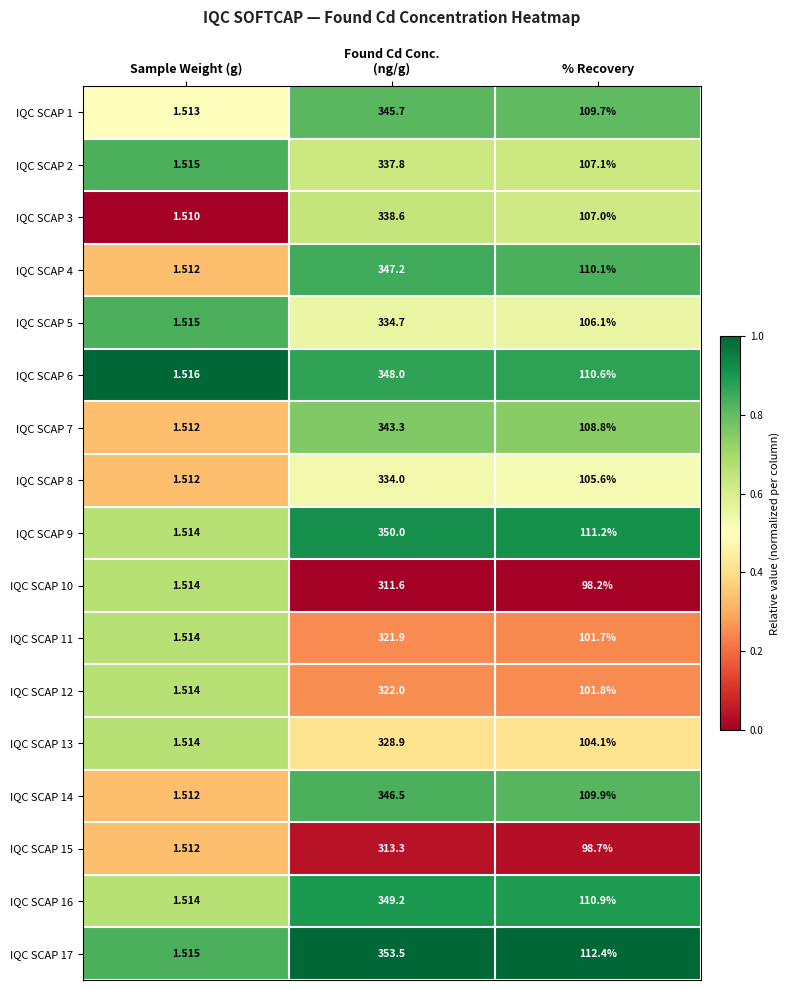

Which category has the lowest value in the IQC SCAP 13 series?

Sample Weight (g)